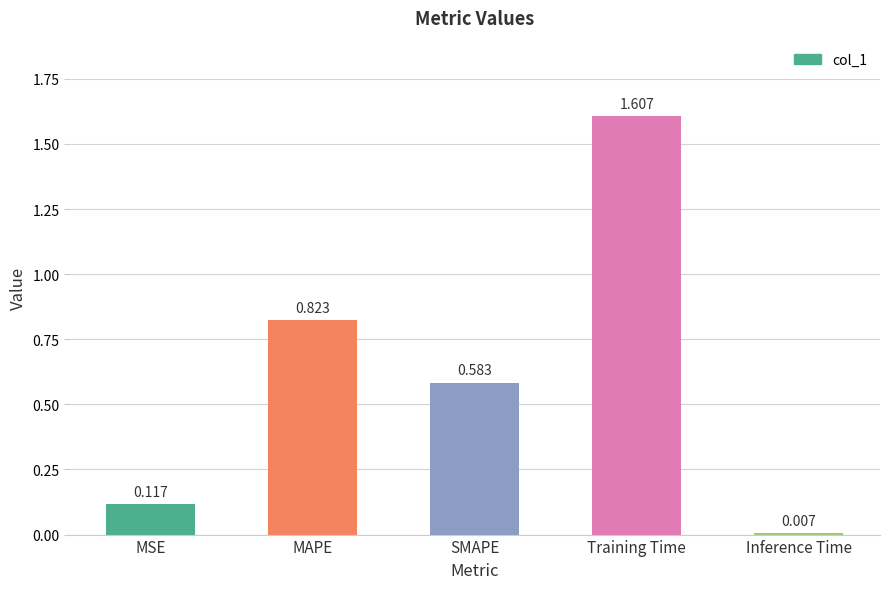

List the labels in order of value, largest first.

Training Time, MAPE, SMAPE, MSE, Inference Time